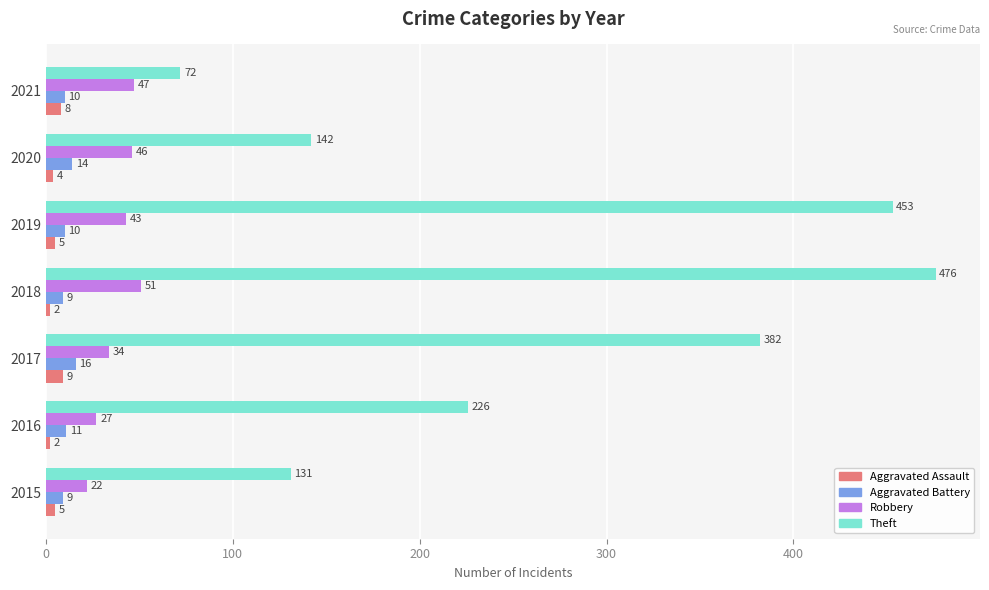

How many data points in Robbery are less than 43?

3